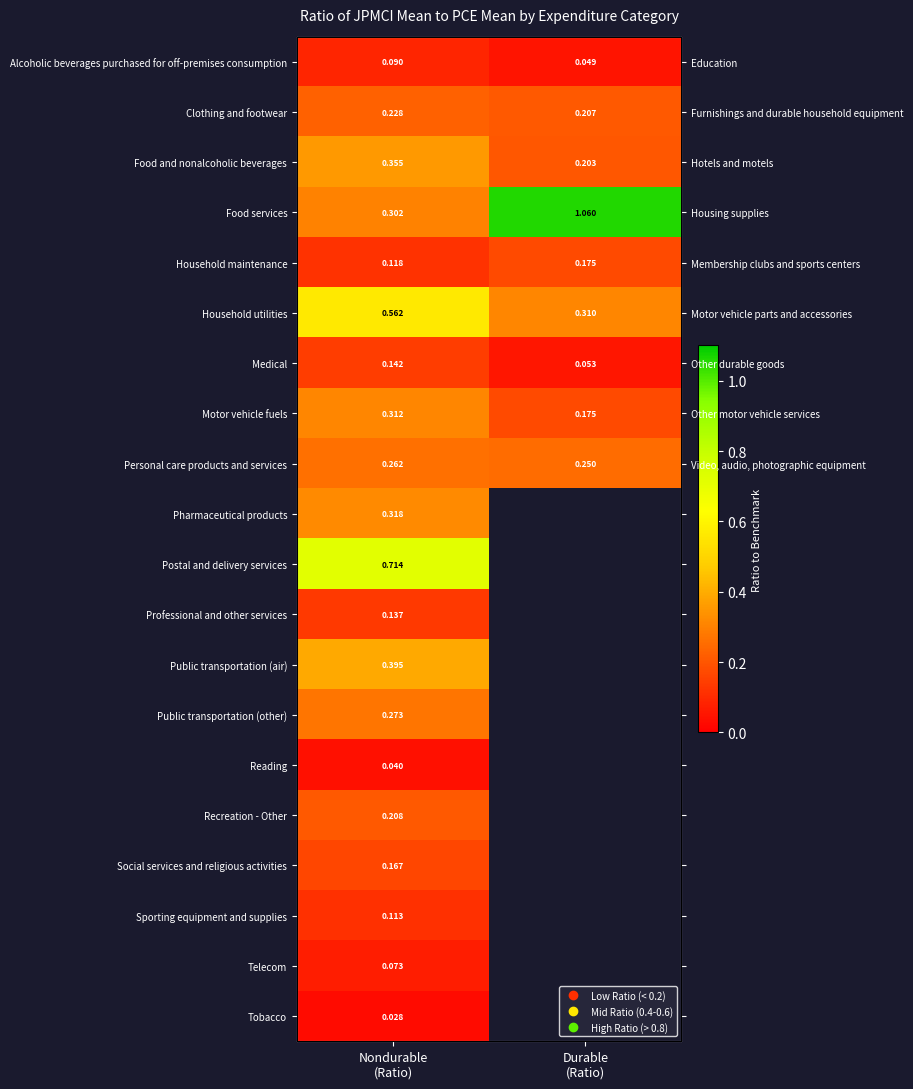

What is the total value across all series at Nondurable
(Ratio)?

4.8